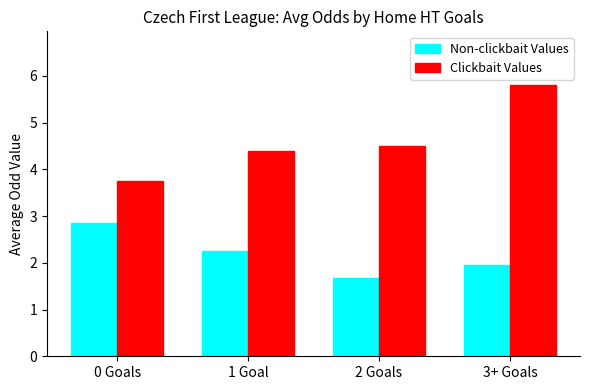

At how many categories does at least one series exceed 1?

4